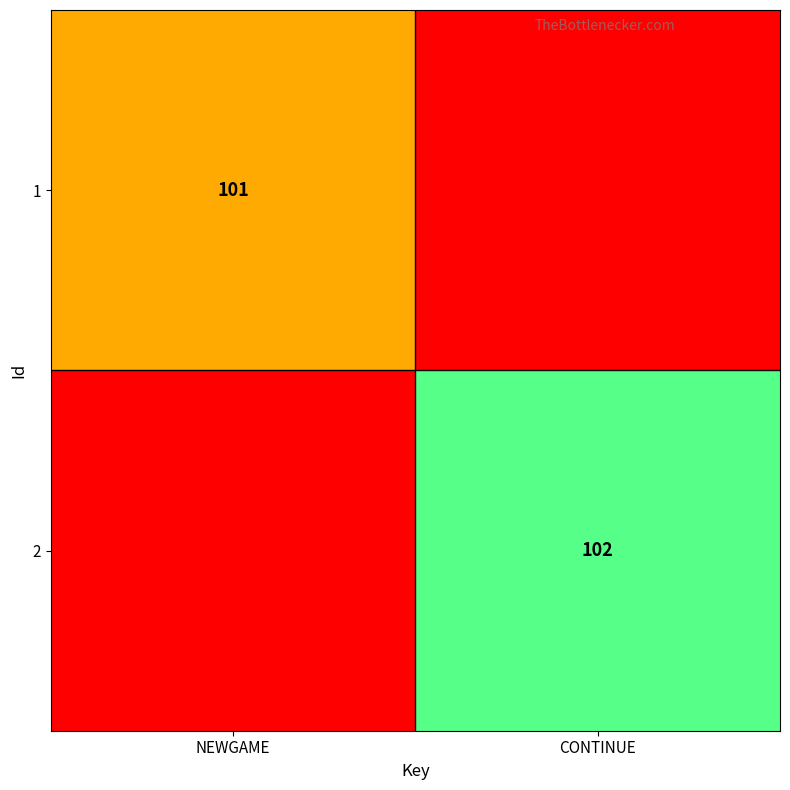

Is the value of 2 at CONTINUE greater than the value of 1 at NEWGAME?

Yes